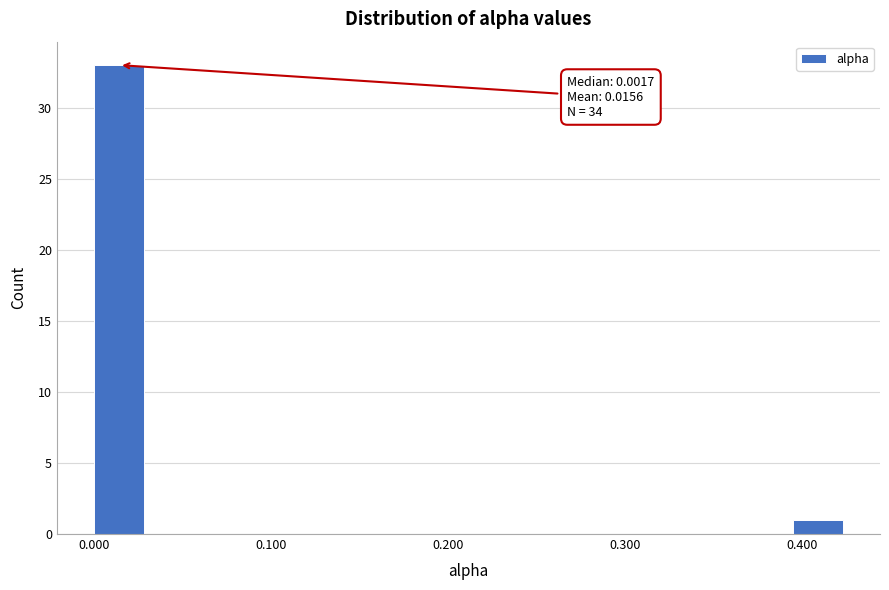

Read against the x-axis, roughly where is the centre of the tallest bar?

0.01